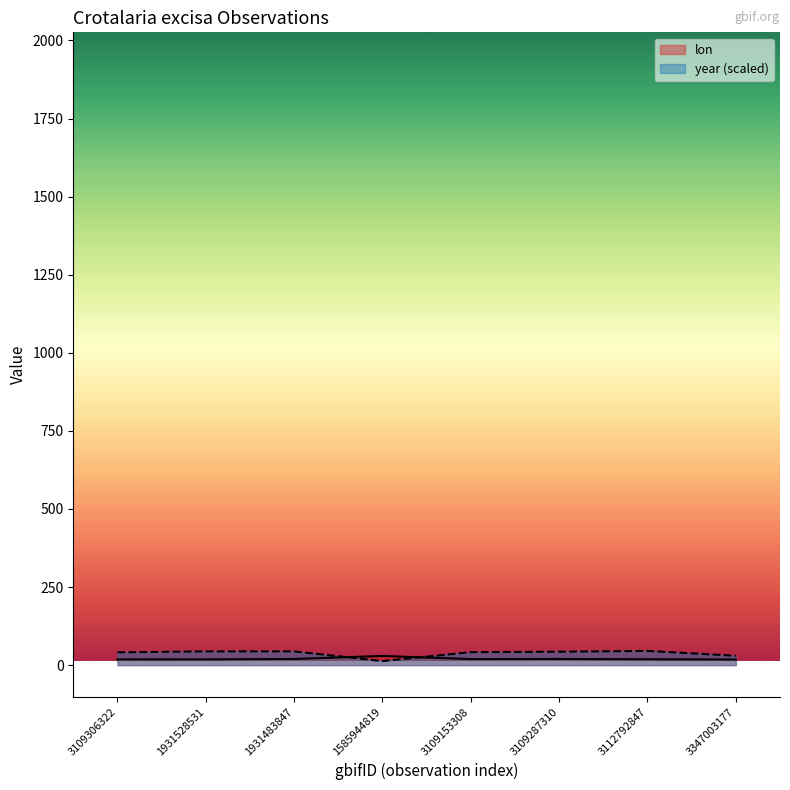

Which series has the largest range (max minus min)?

year (scaled)